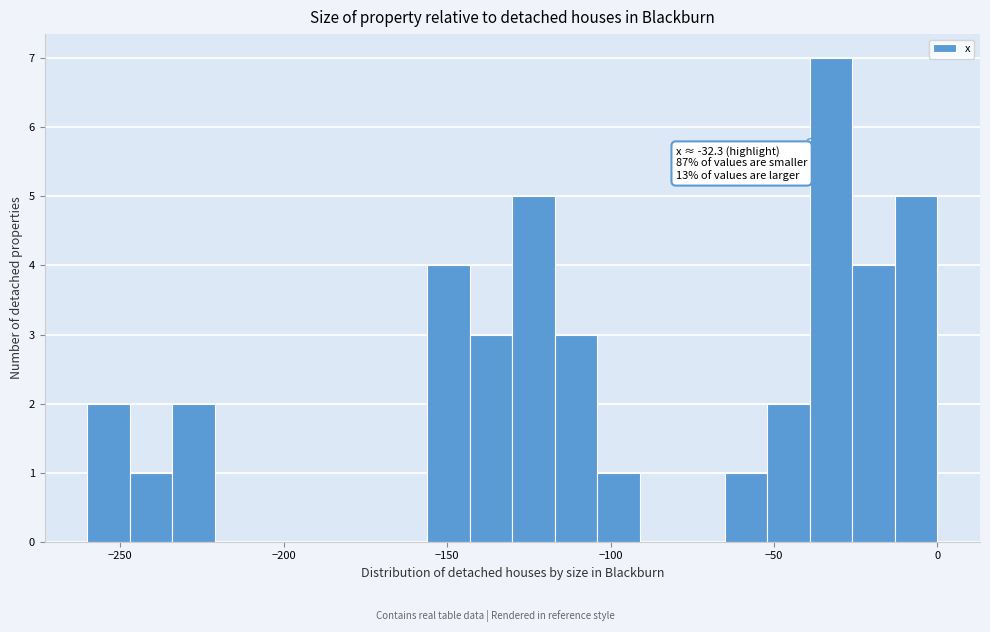

Around what value on the x-axis is the tallest bar? Give the approximate position of its centre, as read against the axis.

-35